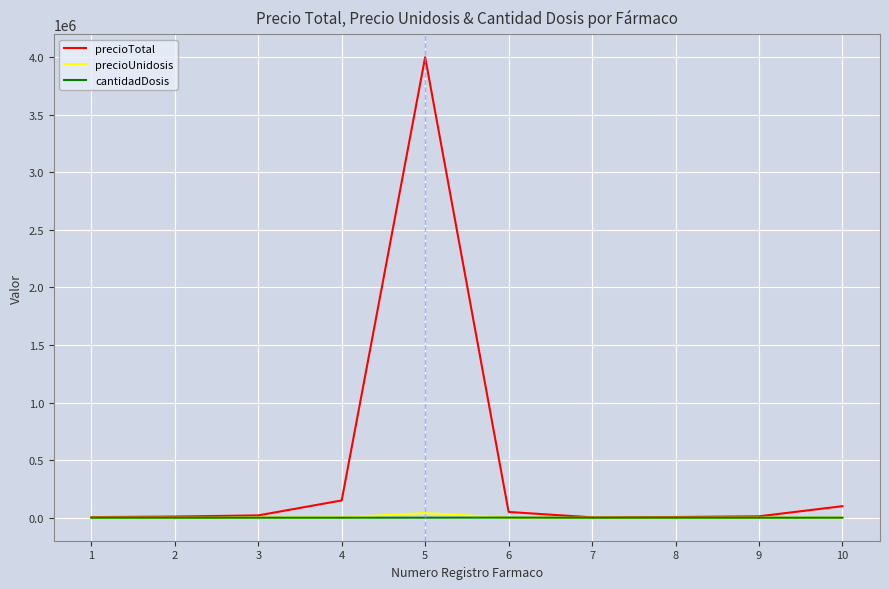

Which series has the widest spread of values?

precioTotal